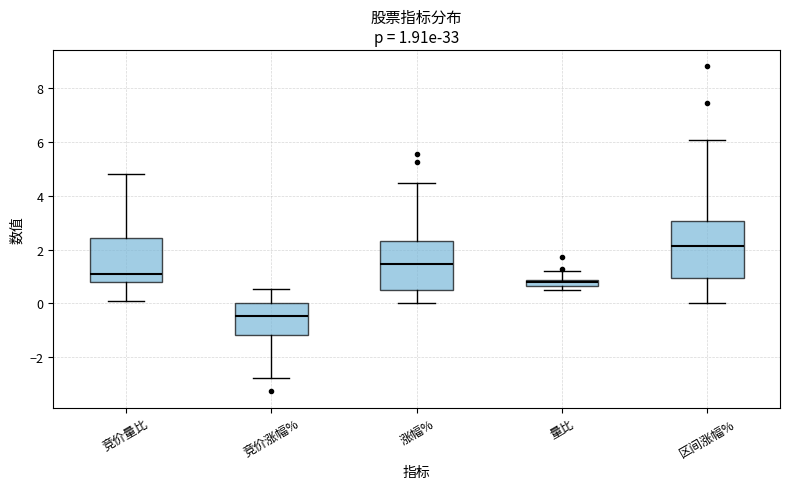

Comparing the boxes themselves (not the whiskers), which one is the tallest?

区间涨幅%